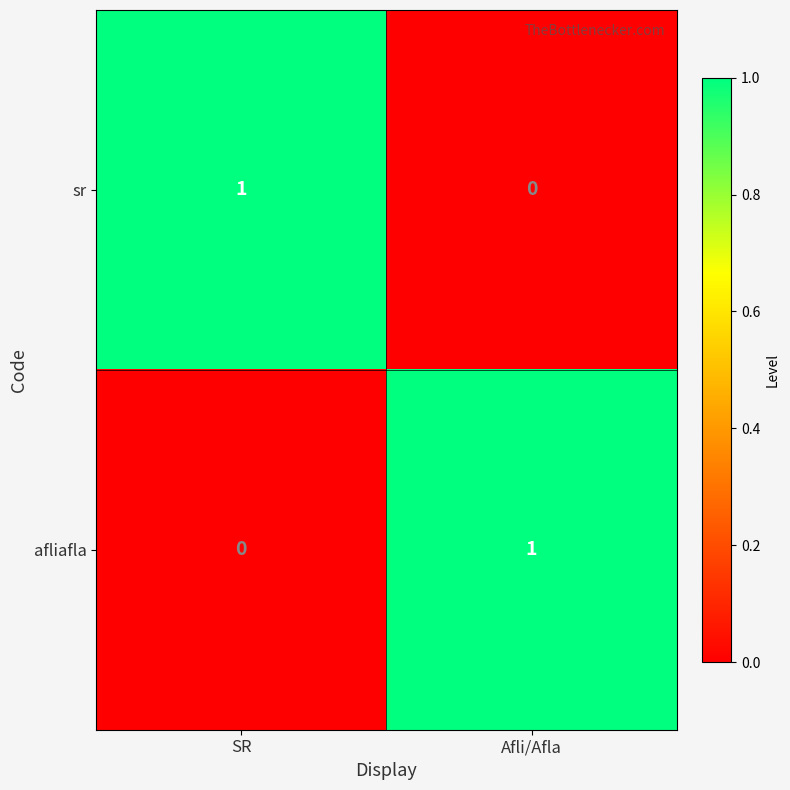

Rank the series at SR from lowest to highest value.

afliafla, sr